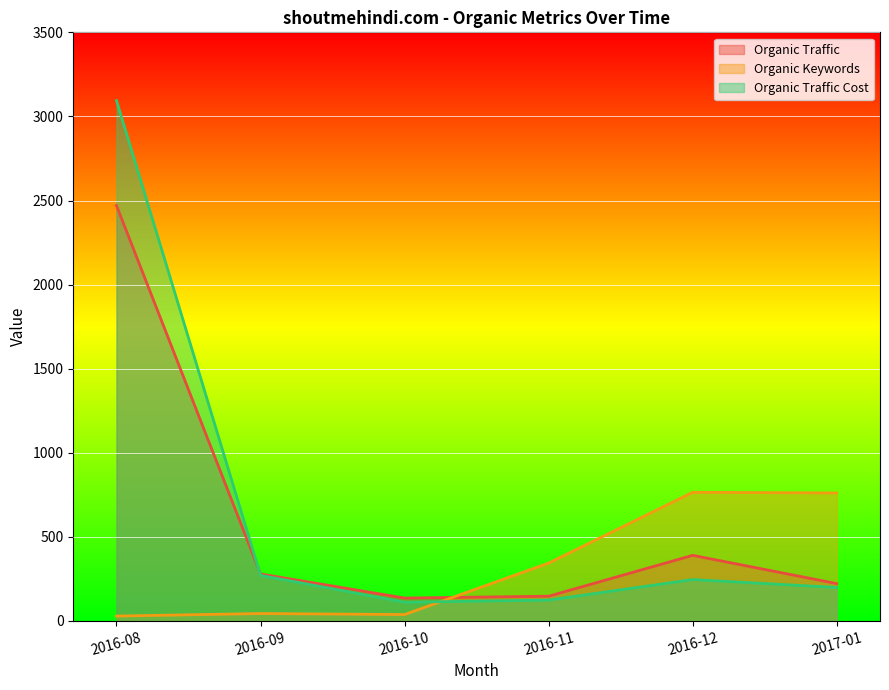

At which label does Organic Traffic Cost first exceed 246?

2016-08